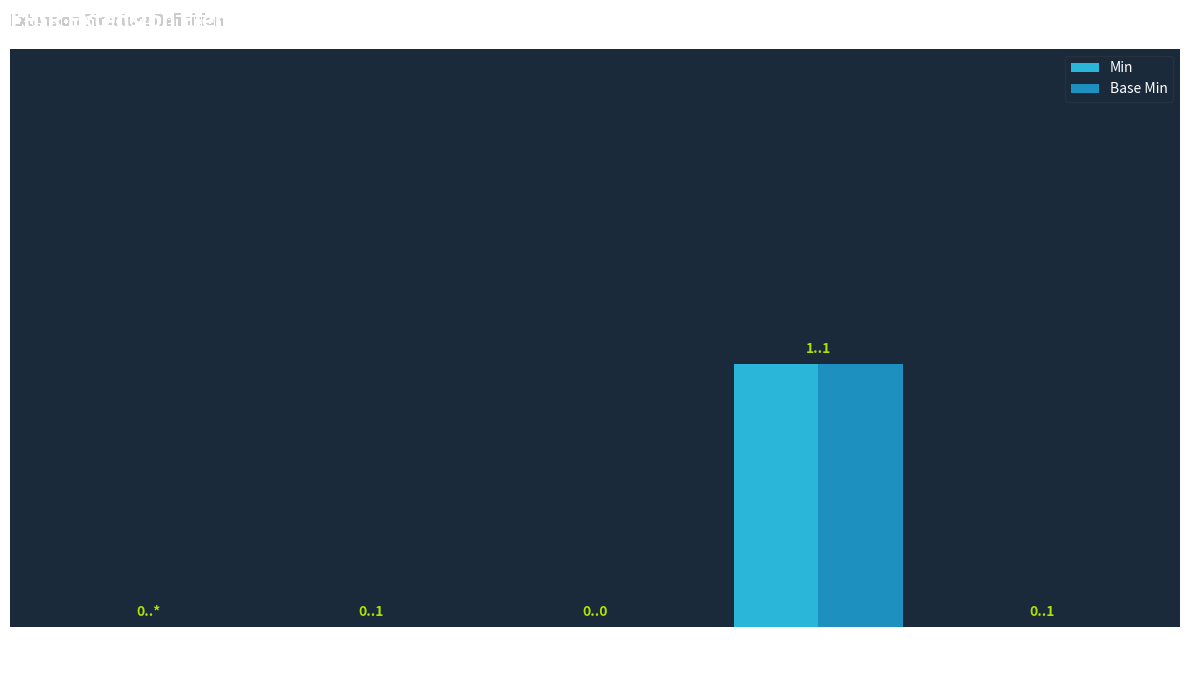

Rank the series by their maximum value, from highest to lowest.

Min, Base Min